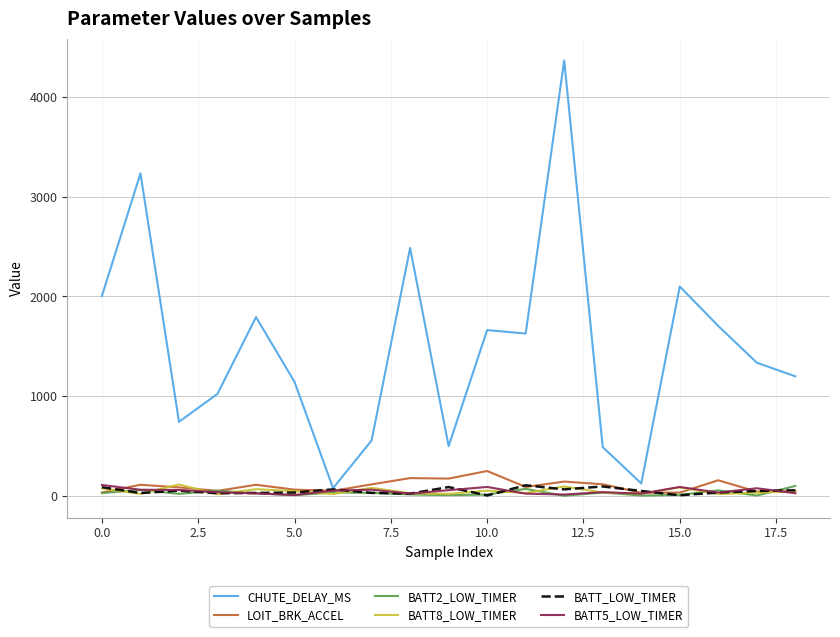

In CHUTE_DELAY_MS, how many points are lower than both neighbors (excluding endpoints)?

5